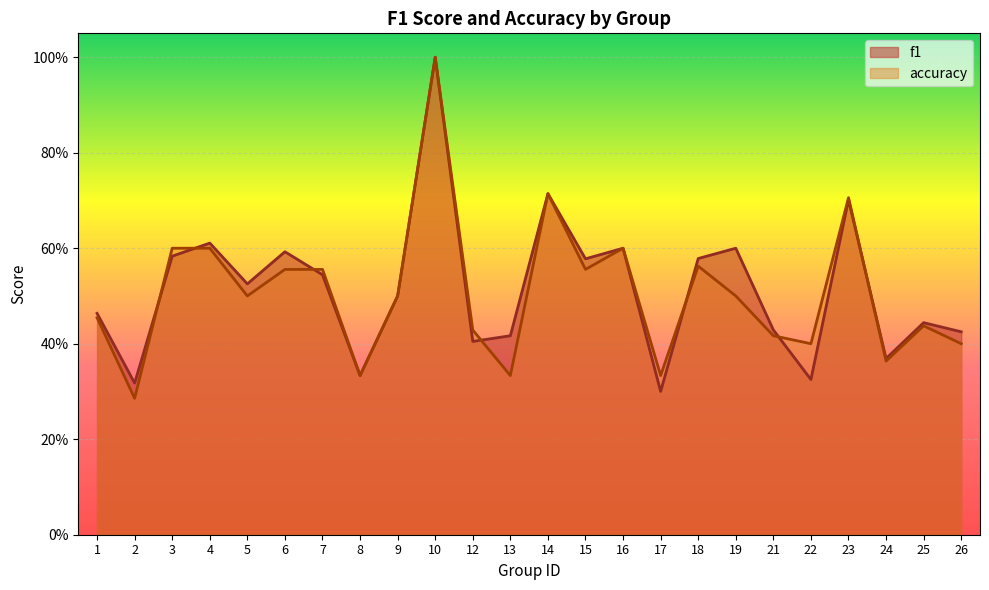

Reading left to right, what are all the values shown in this chart?

f1: 1=0.5	2=0.3	3=0.6	4=0.6	5=0.5	6=0.6	7=0.5	8=0.3	9=0.5	10=1.0	12=0.4	13=0.4	14=0.7	15=0.6	16=0.6	17=0.3	18=0.6	19=0.6	21=0.4	22=0.3	23=0.7	24=0.4	25=0.4	26=0.4
accuracy: 1=0.5	2=0.3	3=0.6	4=0.6	5=0.5	6=0.6	7=0.6	8=0.3	9=0.5	10=1.0	12=0.4	13=0.3	14=0.7	15=0.6	16=0.6	17=0.3	18=0.6	19=0.5	21=0.4	22=0.4	23=0.7	24=0.4	25=0.4	26=0.4